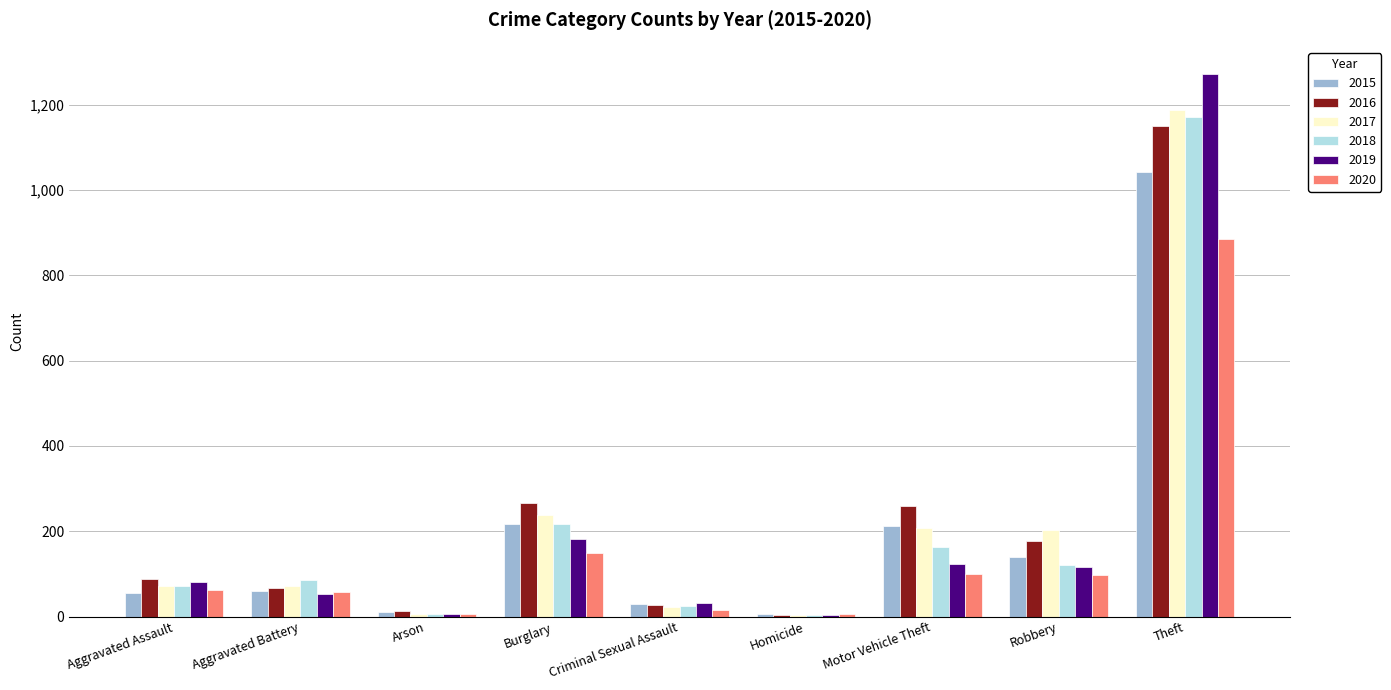

At which category is the sum across all series the highest?

Theft